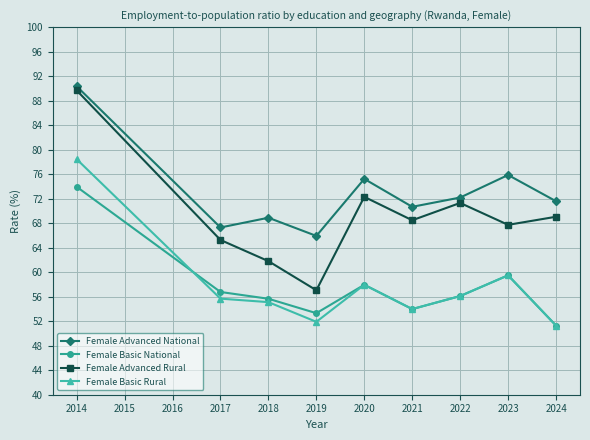

What is the difference between the maximum and second lowest values in the Female Advanced National series?

23.0